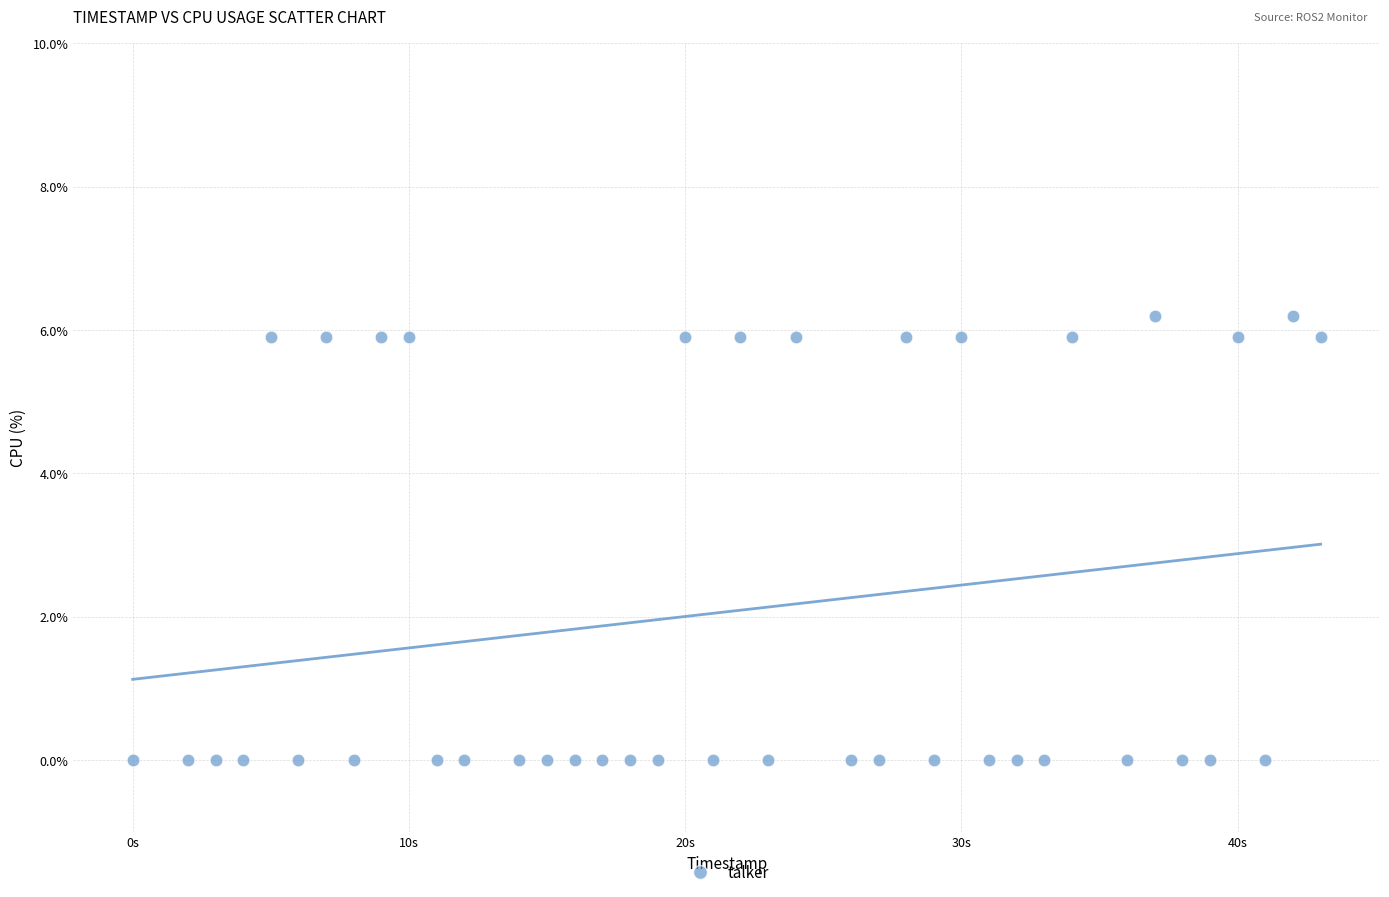

What is the range of X values (max minus min)?

43.0